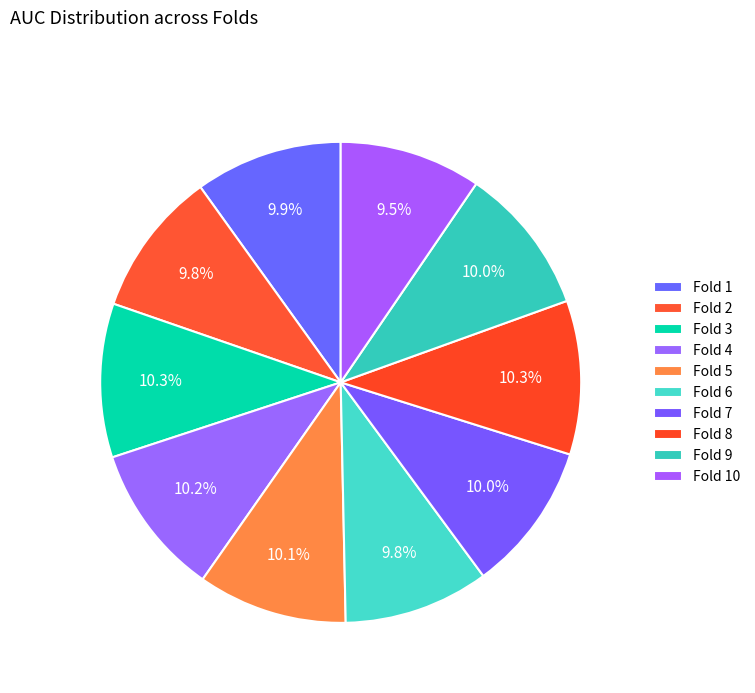

To the nearest percent, what percentage of the pie is Fold 8?

10%